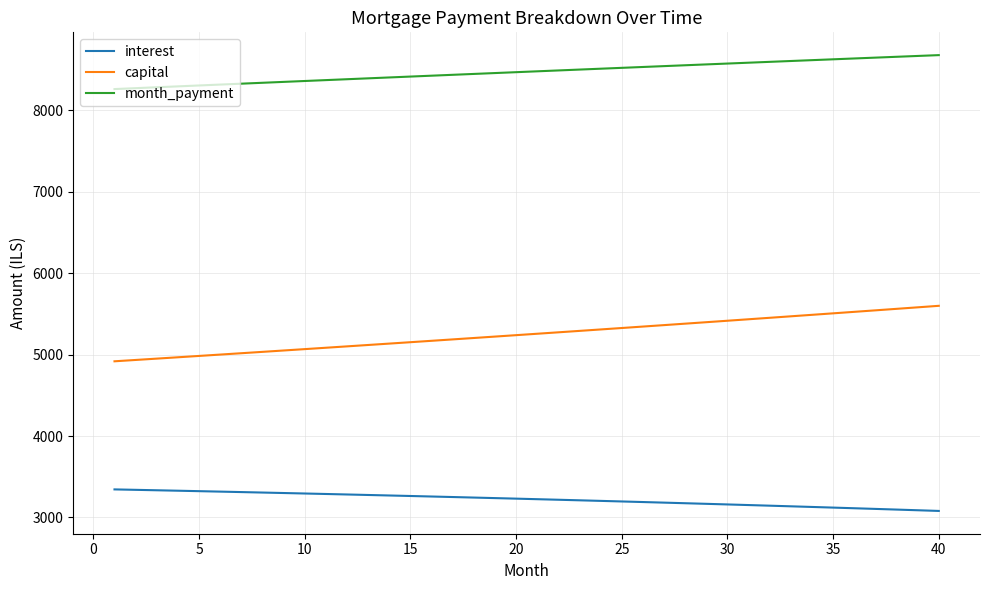

What is the average value of the capital series?

5251.9